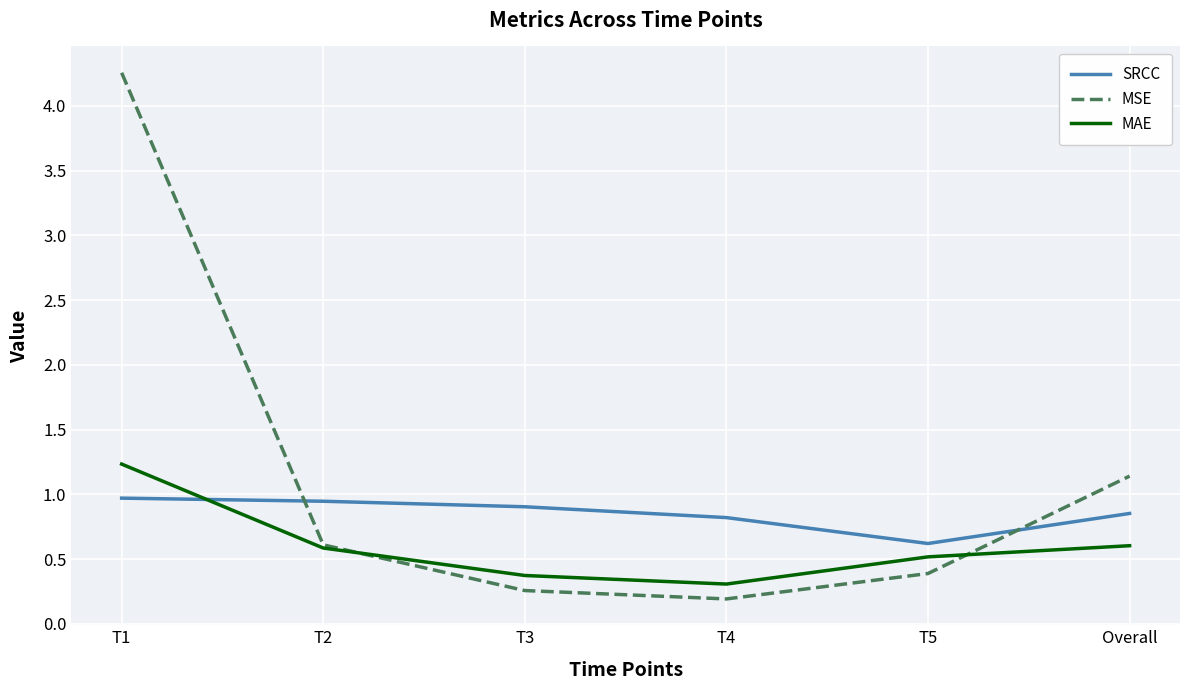

What is the spread (max minus min) of values at T5?

0.2